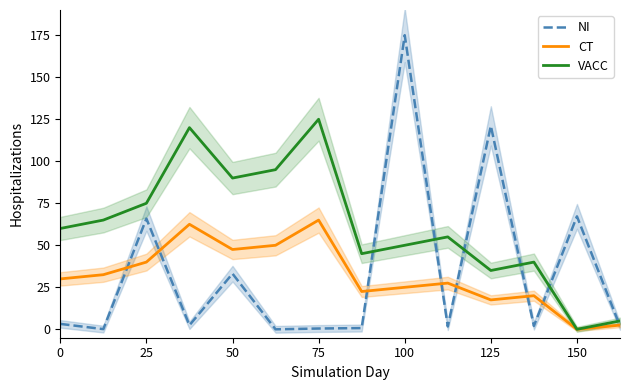

How many values in the VACC series exceed 60?

6